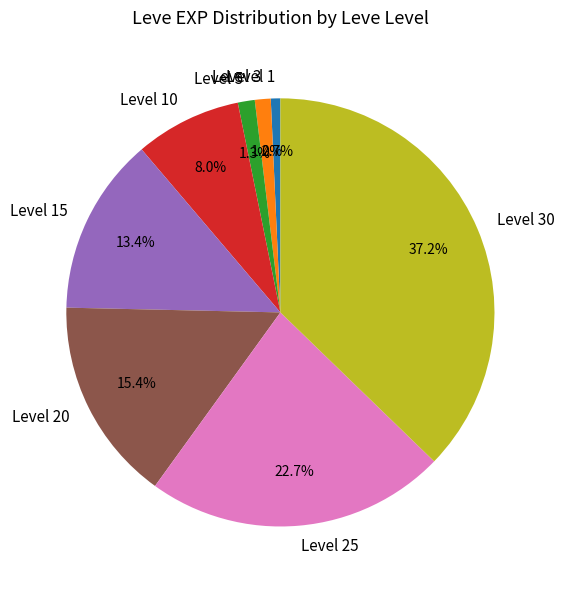

Is there any slice that represents more than half of the pie?

No